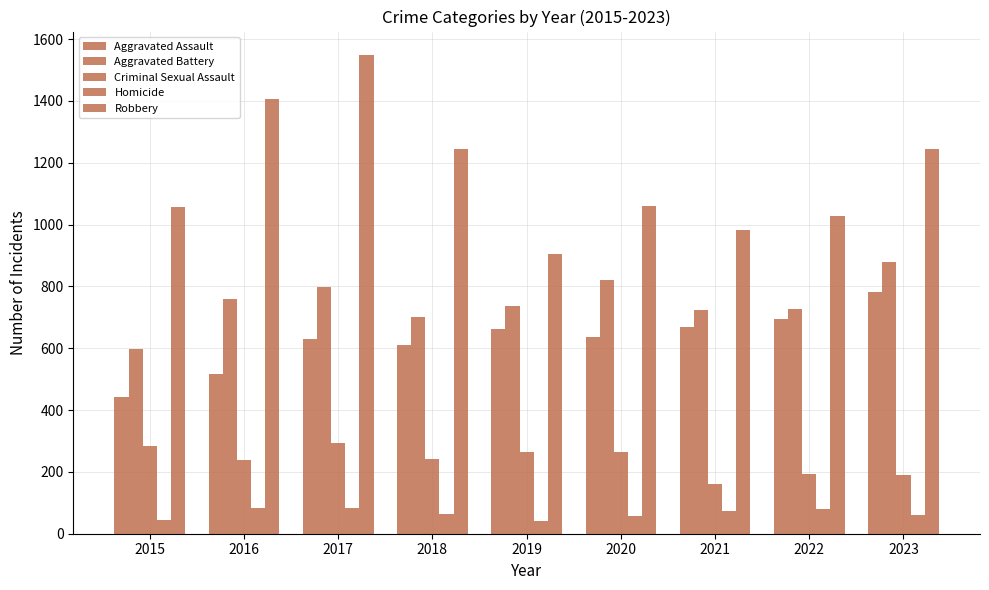

Between 2020 and 2016, which is larger?

2020